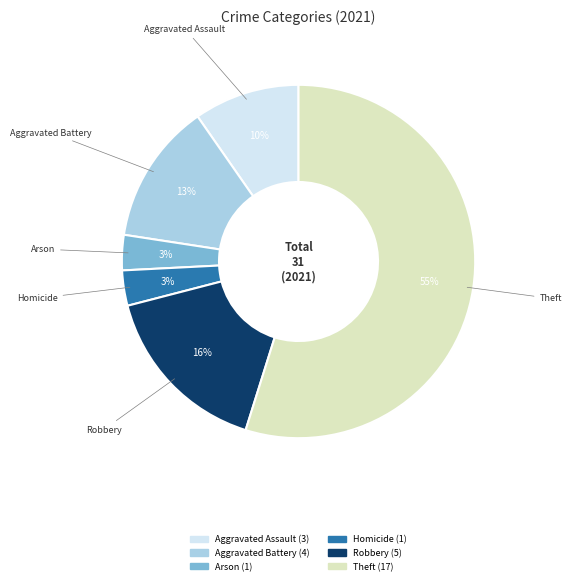

Is there any slice that represents more than half of the pie?

Yes